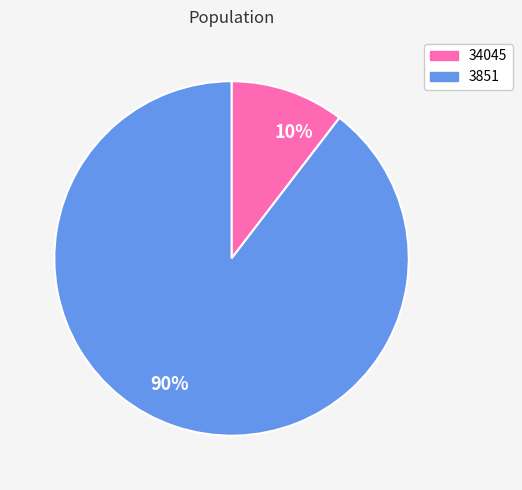

To the nearest percent, what is the average slice percentage?

50%